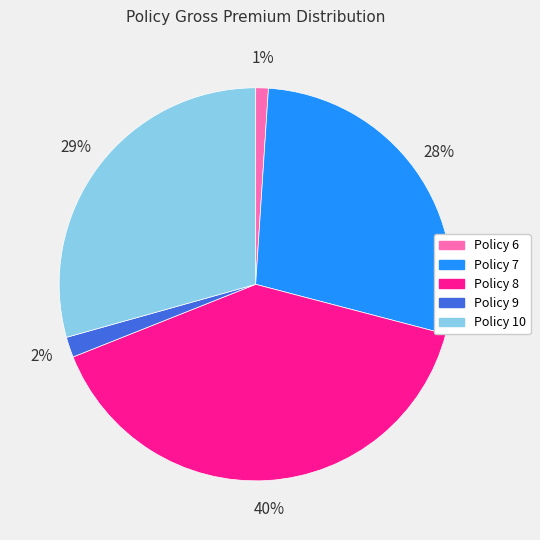

What is the smallest slice in the pie chart?

Policy 6